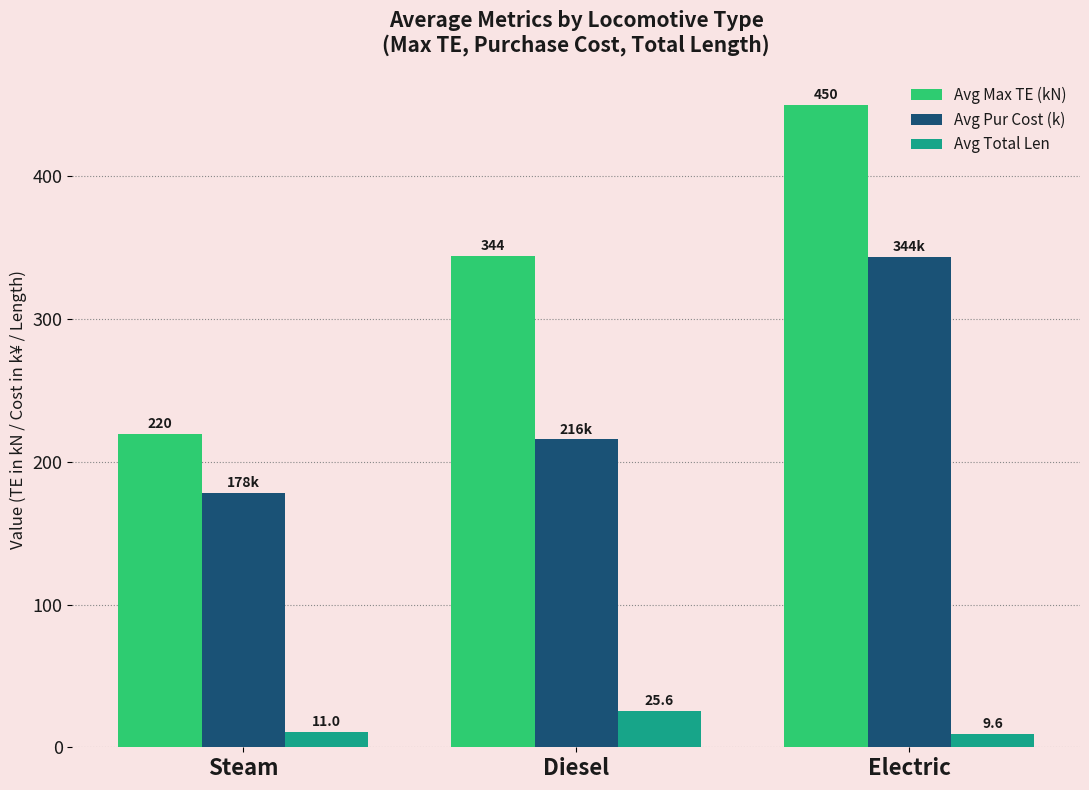

At how many categories does at least one series exceed 268?

2